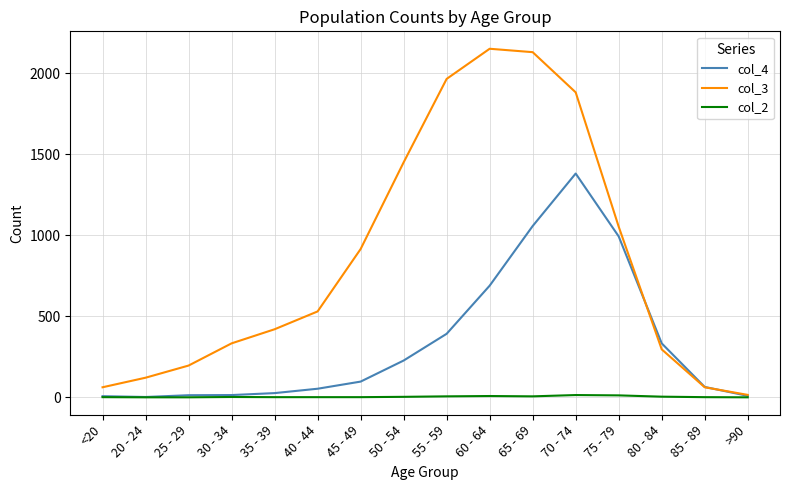

What is the difference between the col_2 values at 55 - 59 and <20?

5